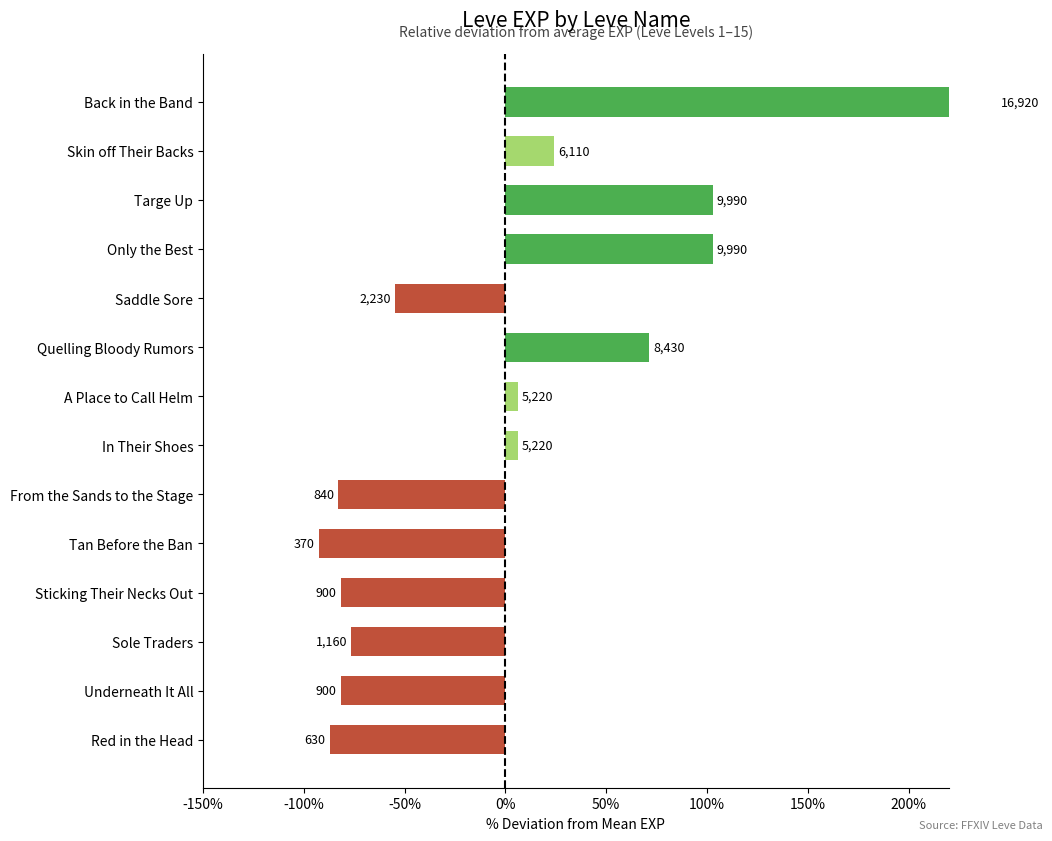

What is the difference between the values at Underneath It All and In Their Shoes?

87.8